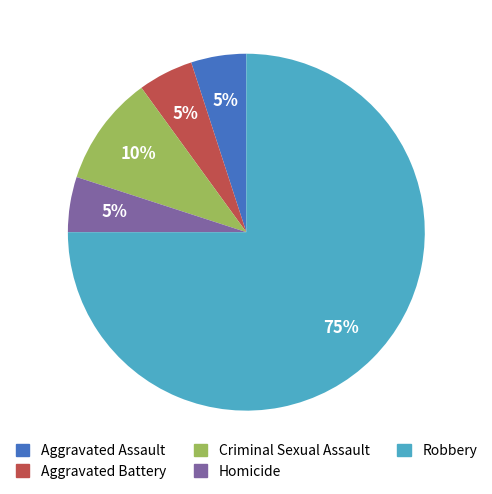

The Homicide slice represents 5% of the pie. True or false?

True